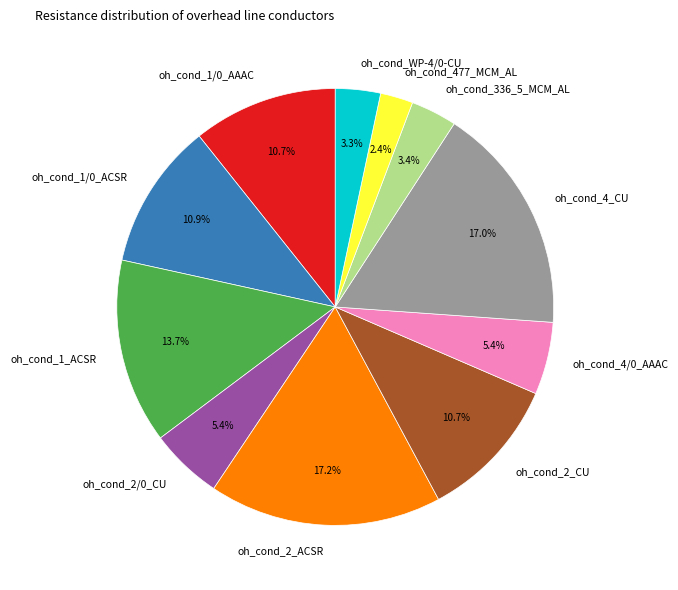

To the nearest percent, what portion does oh_cond_4/0_AAAC represent?

5%